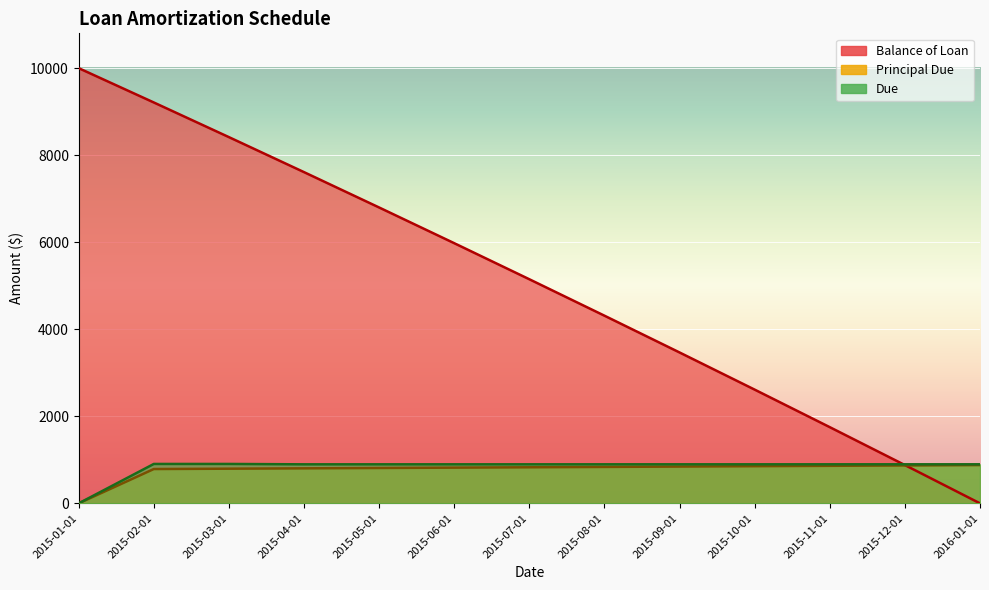

What is the average value of the Principal Due series?

769.2